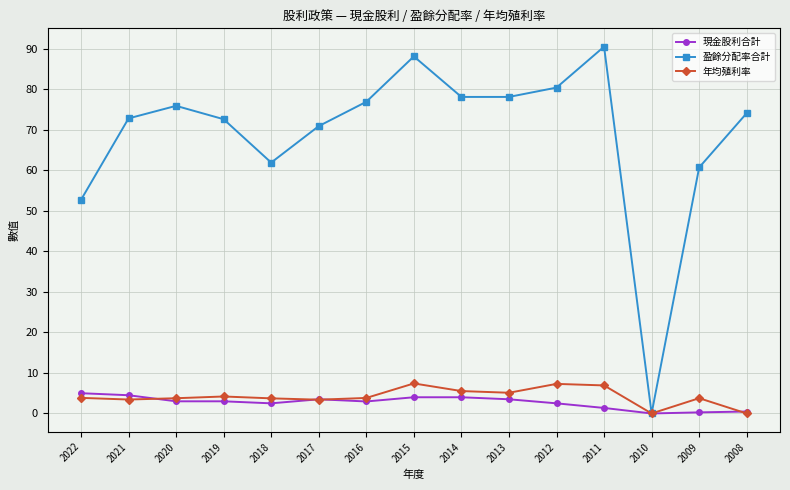

At how many categories does at least one series exceed 47?

14